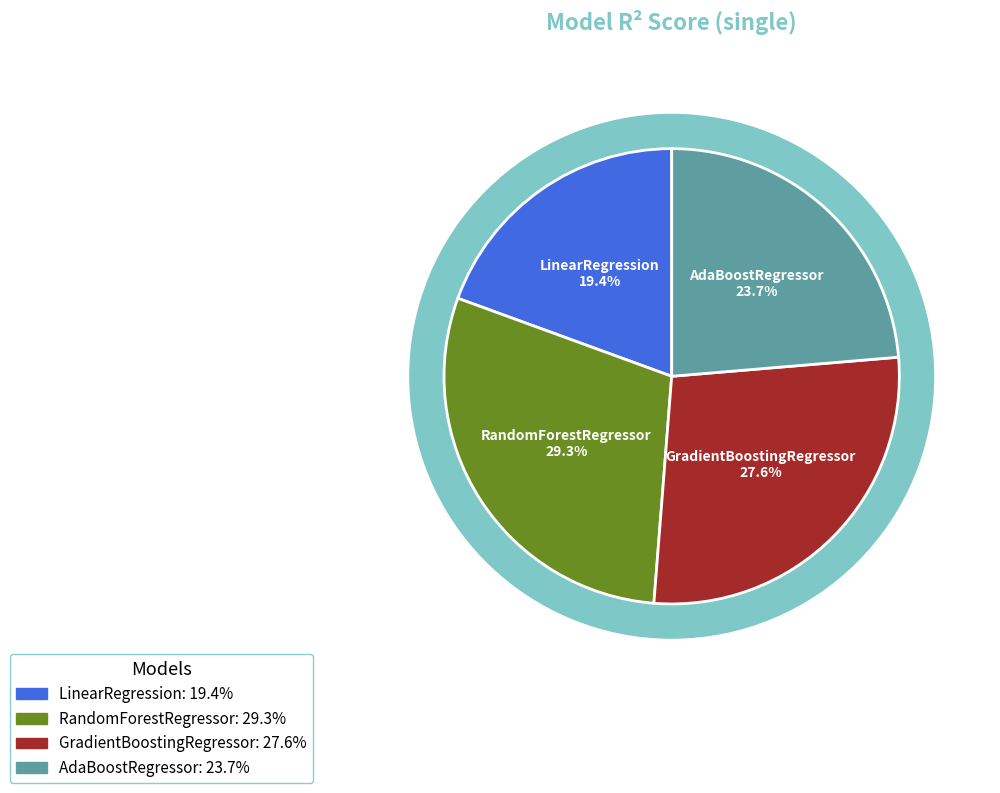

To the nearest percent, what percentage of the pie is LinearRegression?

19%